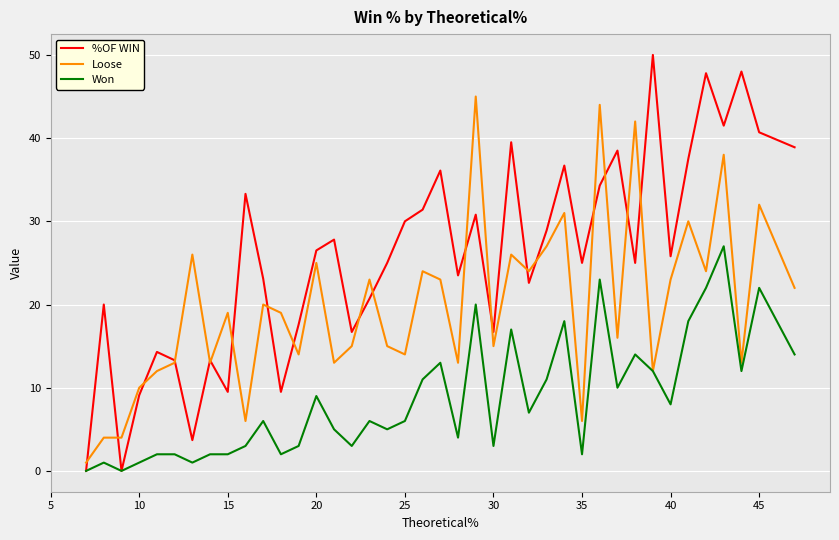

Does the chart have visible grid lines?

Yes